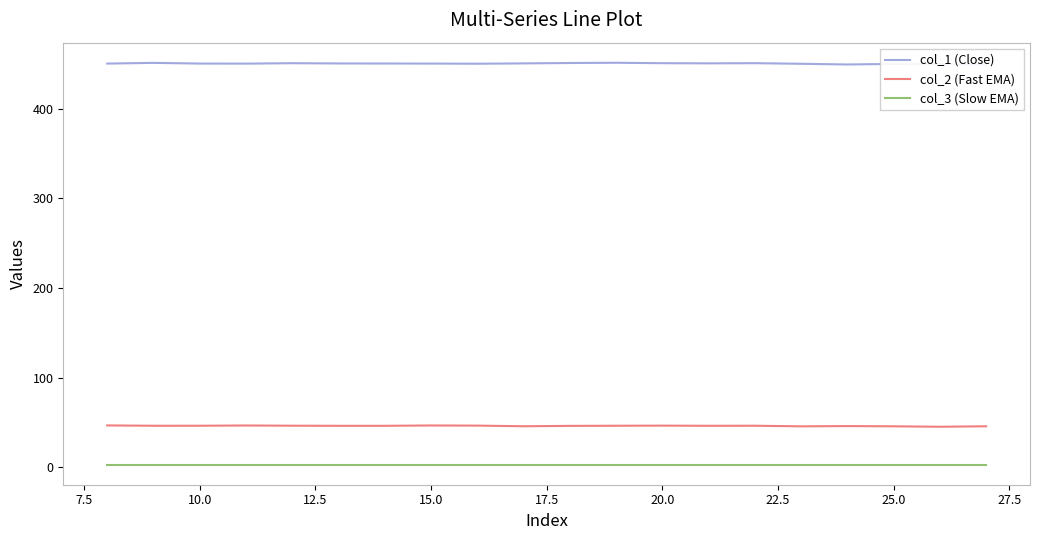

True or false: col_2 (Fast EMA) and col_1 (Close) intersect in this chart.

False